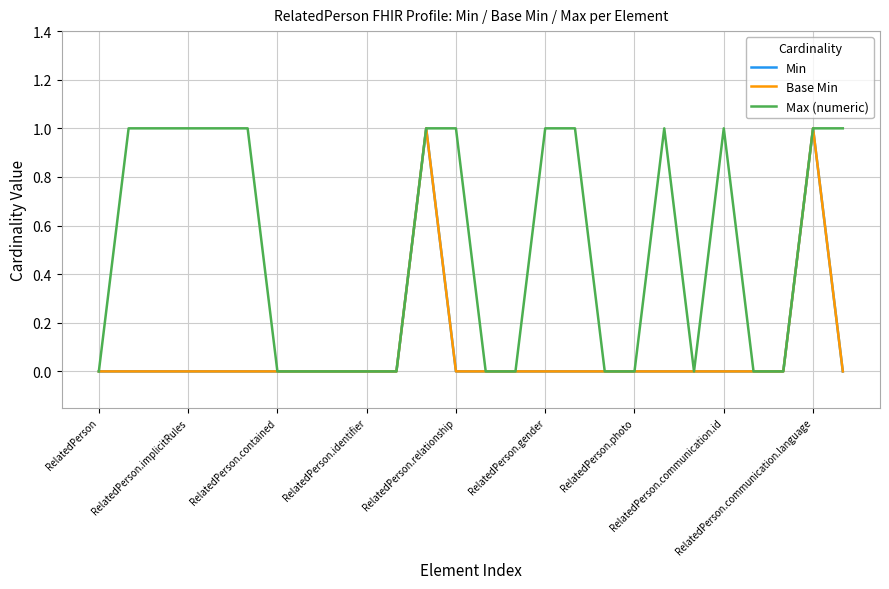

Is this an area chart (filled region under the line)?

No